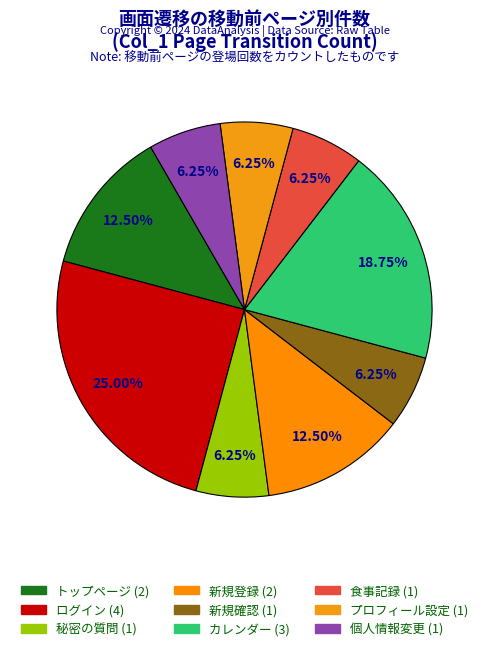

The 個人情報変更 slice represents 1% of the pie. True or false?

False